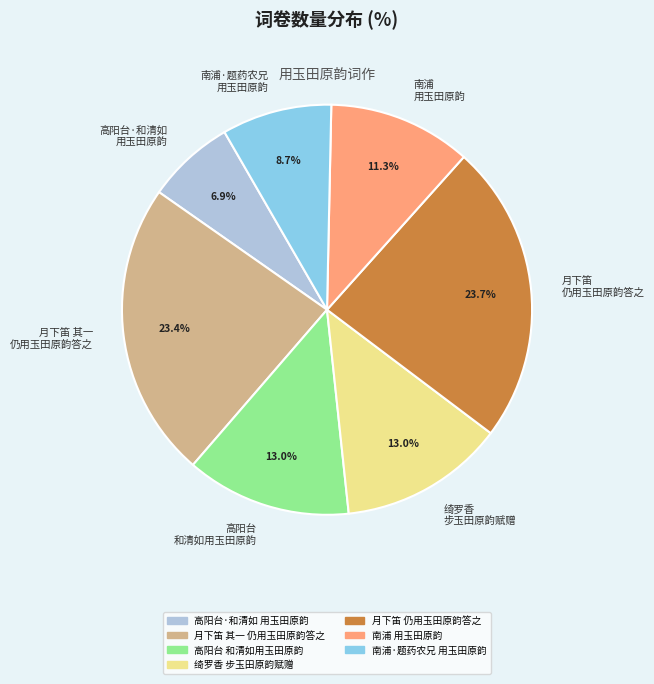

To the nearest percent, what is the average slice percentage?

14%